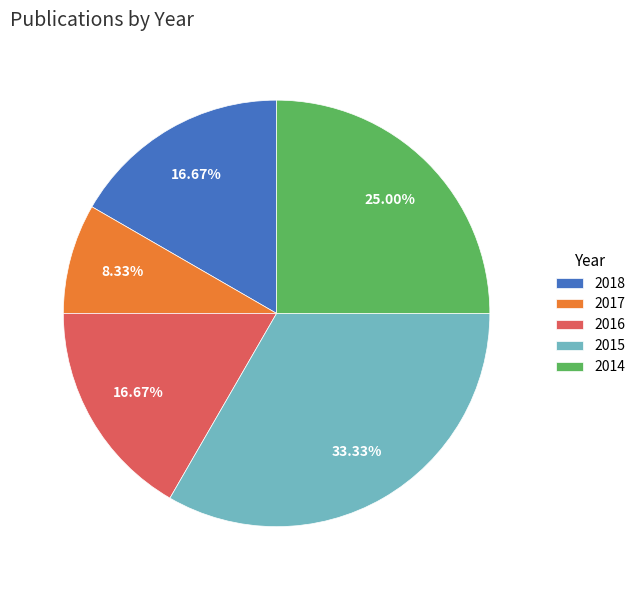

How many slices are in this pie chart?

5